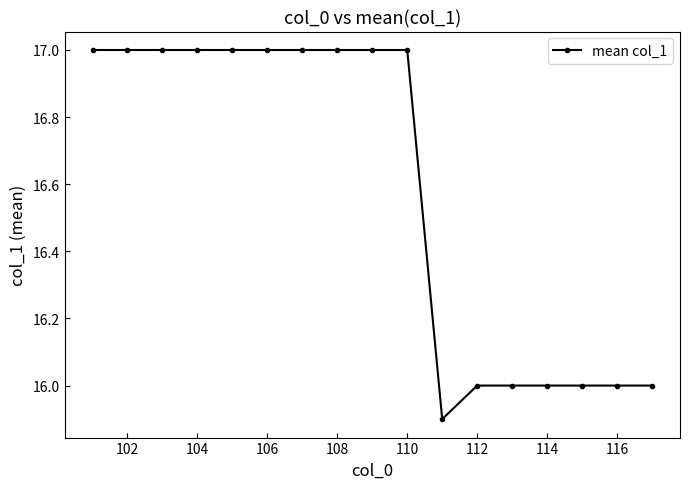

What is the value of the 9th point from the left?

17.0